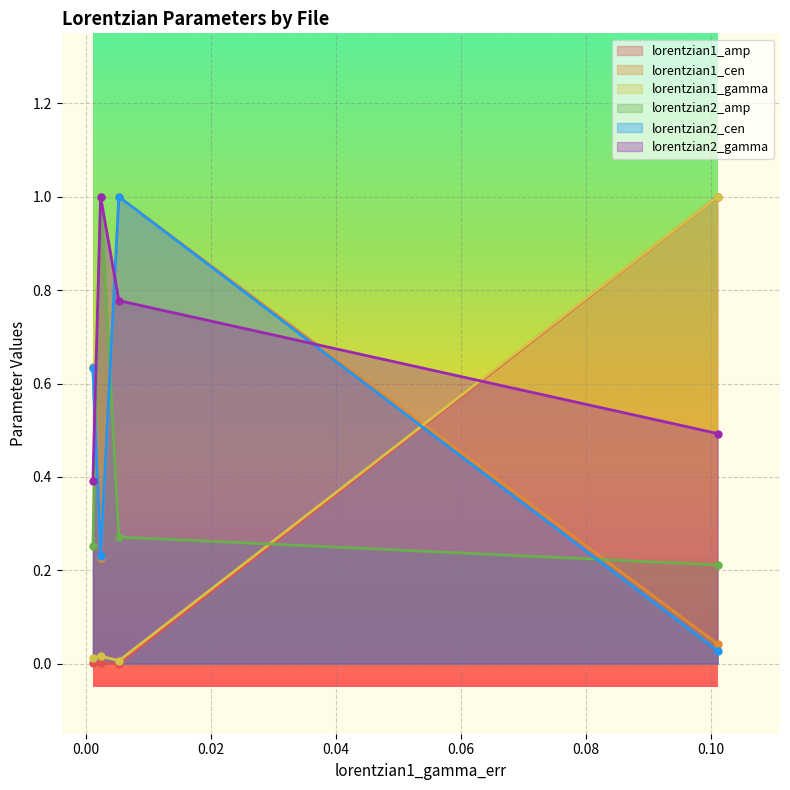

Count the number of categories in the chart.

4